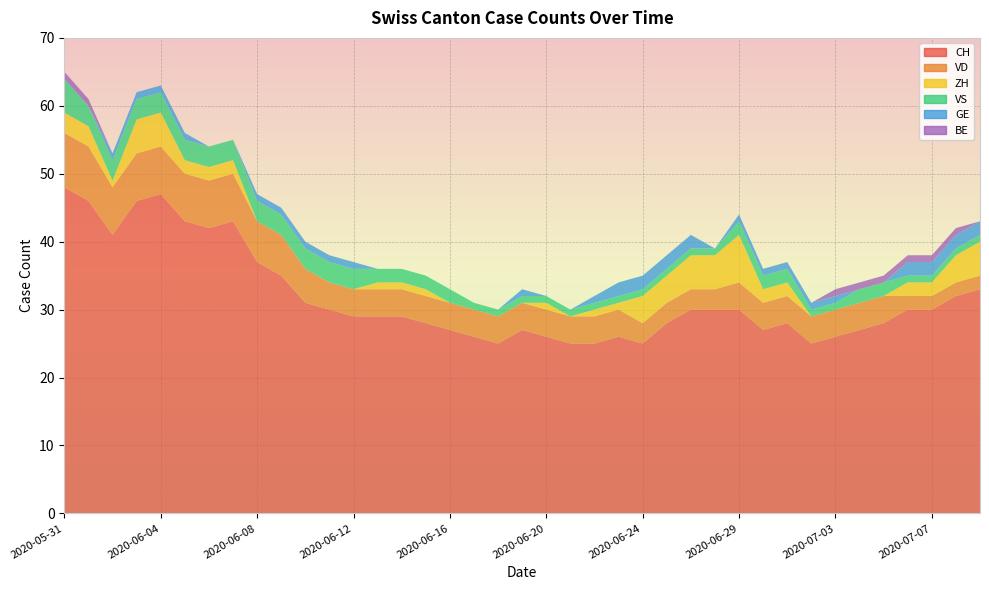

Reading right to left, list all the values displayed in this chart.

CH: 33	32	30	30	28	27	26	25	28	27	30	30	30	28	25	26	25	25	26	27	25	26	27	28	29	29	29	30	31	35	37	43	42	43	47	46	41	46	48
VD: 2	2	2	2	4	4	4	4	4	4	4	3	3	3	3	4	4	4	4	4	4	4	4	4	4	4	4	4	5	6	6	7	7	7	7	7	7	8	8
ZH: 5	4	2	2	0	0	0	0	2	2	7	5	5	4	4	1	1	0	1	0	0	0	0	1	1	1	0	0	0	0	0	2	2	2	5	5	1	3	3
VS: 1	1	1	1	2	2	1	1	2	2	2	1	1	1	1	1	1	1	1	1	1	1	2	2	2	2	3	3	3	3	3	3	3	3	3	3	3	3	5
GE: 2	2	2	2	0	0	1	1	1	1	1	0	2	2	2	2	1	0	0	1	0	0	0	0	0	0	1	1	1	1	1	0	0	1	1	1	1	0	0
BE: 0	1	1	1	1	1	1	0	0	0	0	0	0	0	0	0	0	0	0	0	0	0	0	0	0	0	0	0	0	0	0	0	0	0	0	0	0	1	1